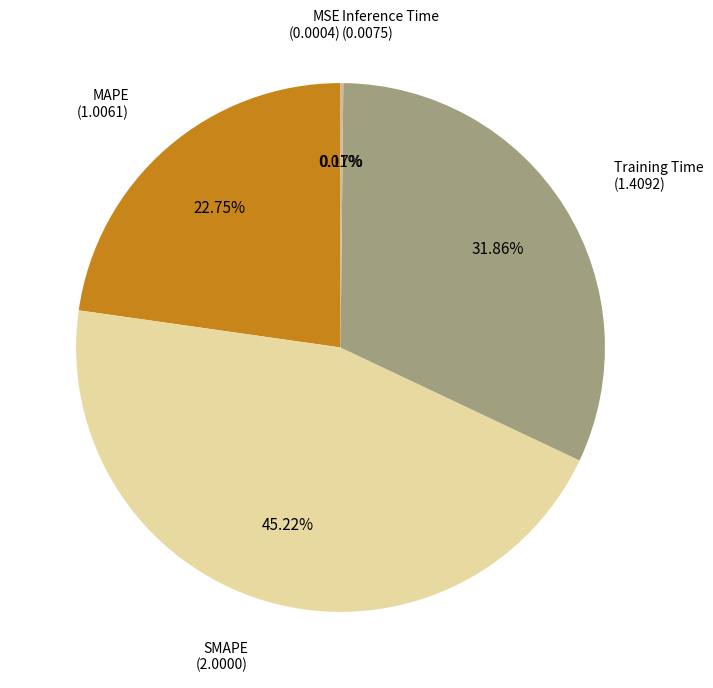

How many slices are in this pie chart?

5